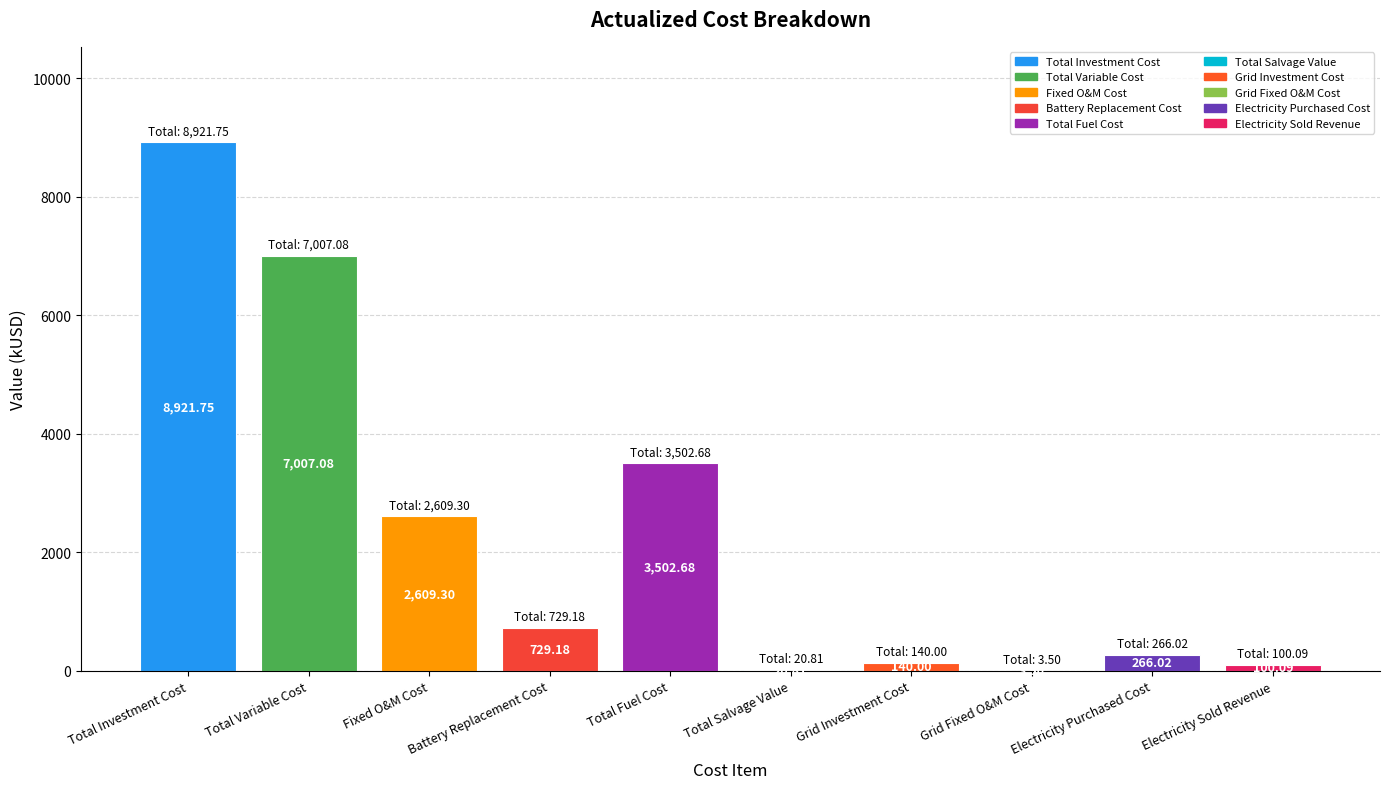

Which category has the highest value across all series?

Total Investment Cost